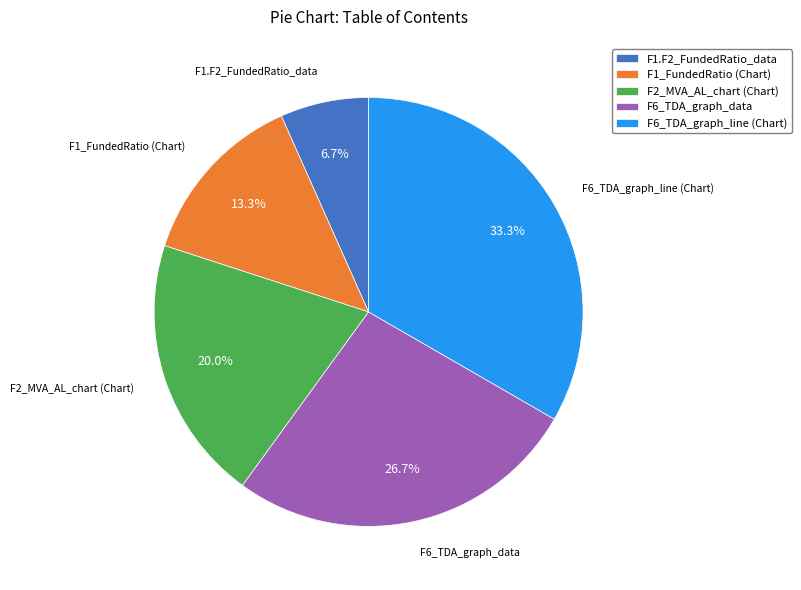

How much of the chart is everything except F2_MVA_AL_chart (Chart)?

80.0%